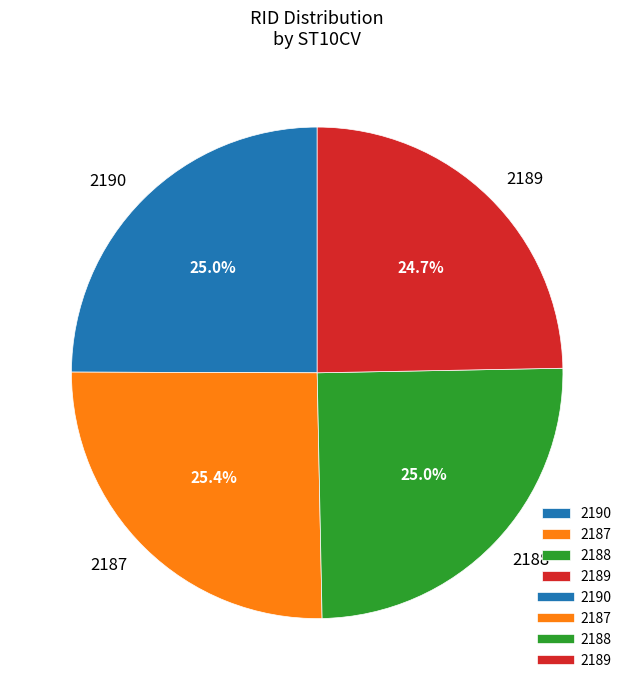

To the nearest percent, what is the average slice percentage?

25%